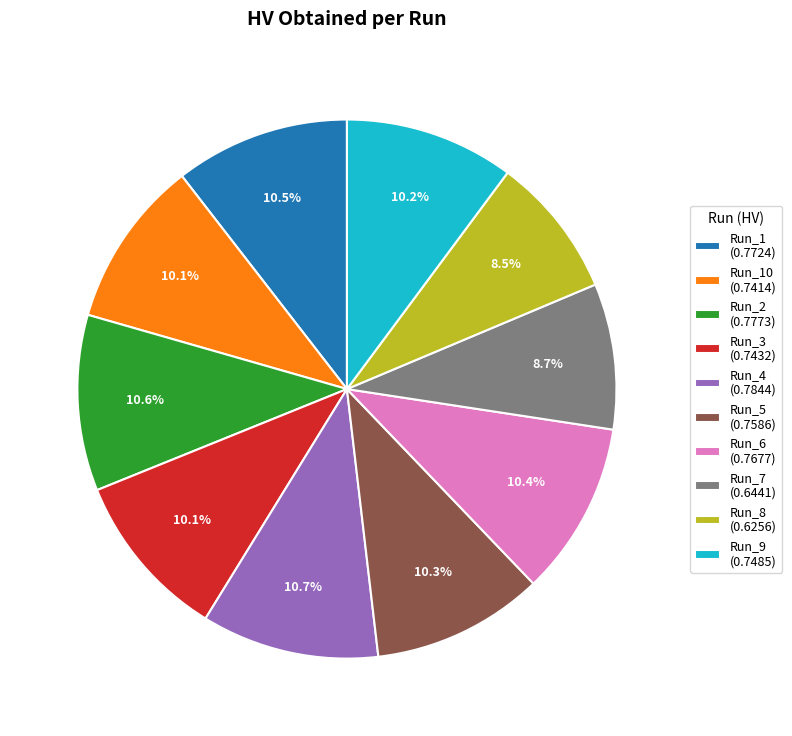

Is there a majority slice in this chart?

No